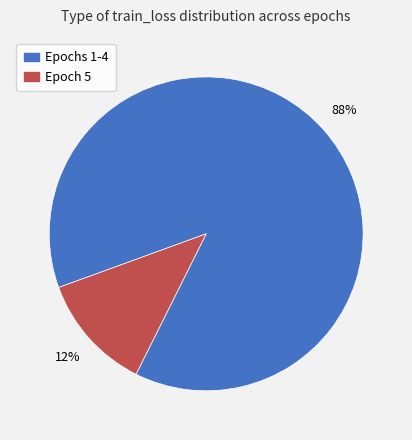

Is there a majority slice in this chart?

Yes